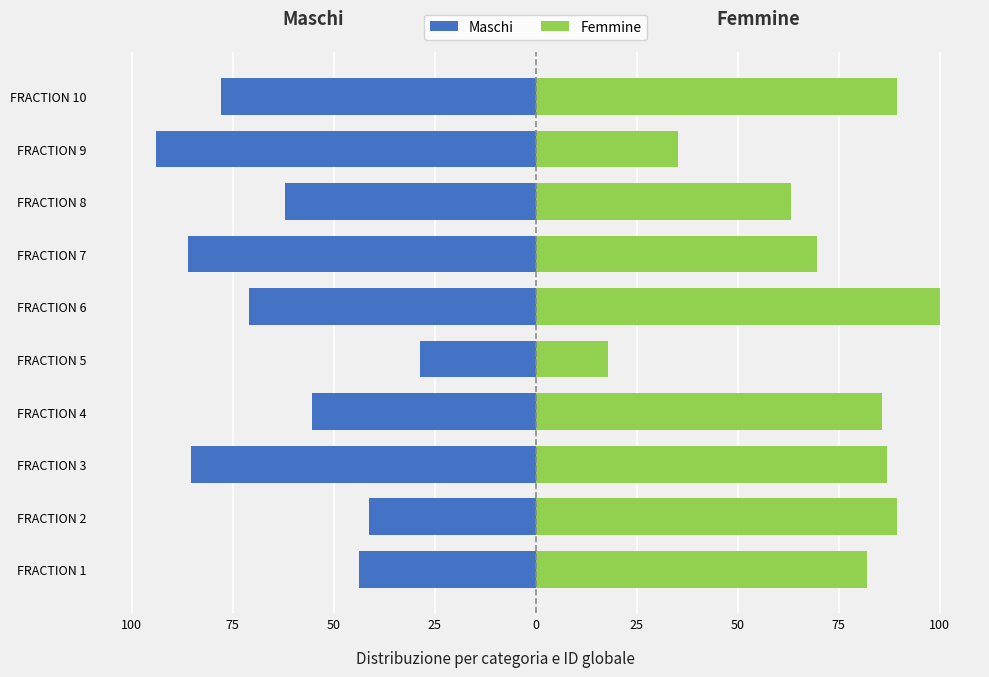

How many values in the Maschi series exceed -62?

4